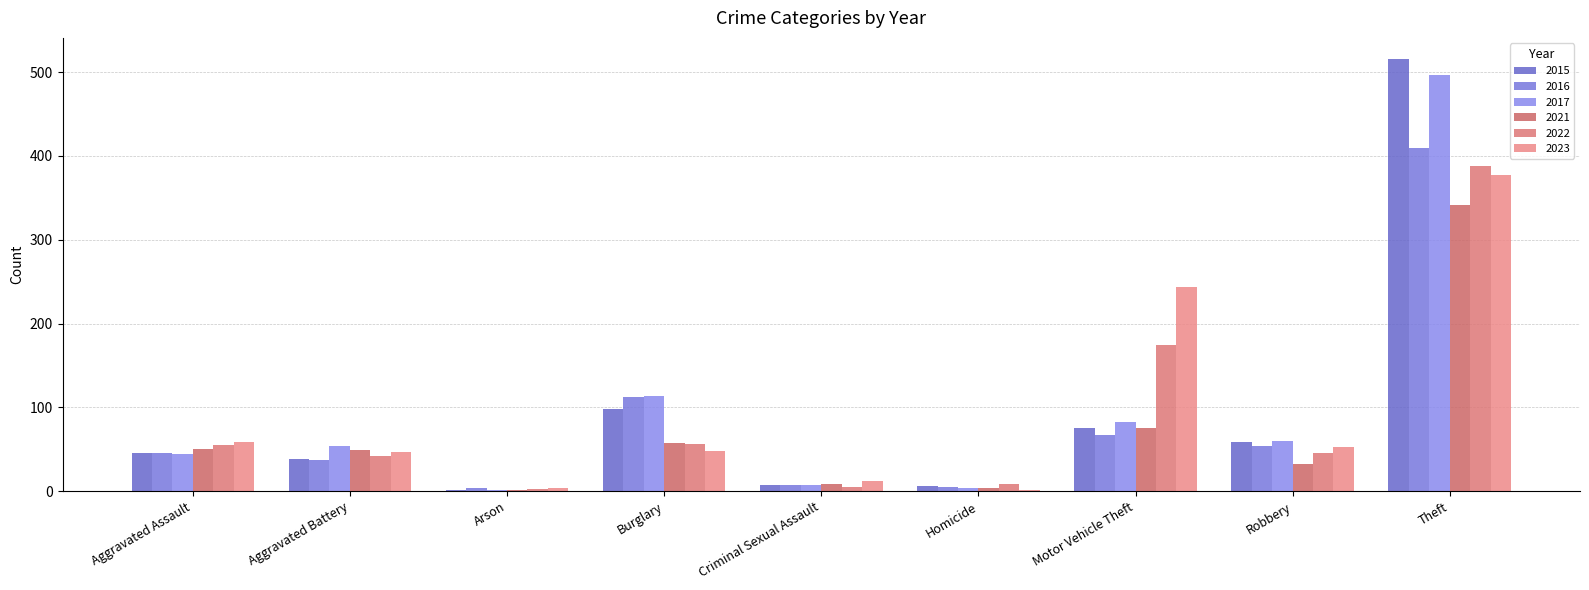

Which category has the highest value in the 2023 series?

Theft